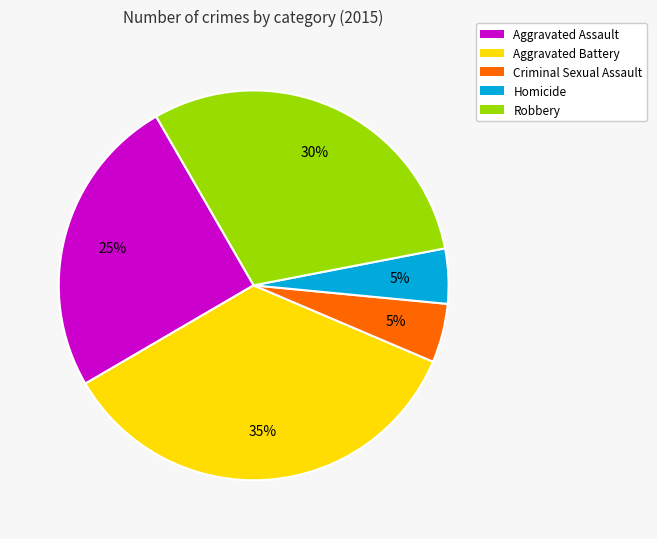

To the nearest percent, what is the combined percentage of Criminal Sexual Assault and Aggravated Assault?

30%